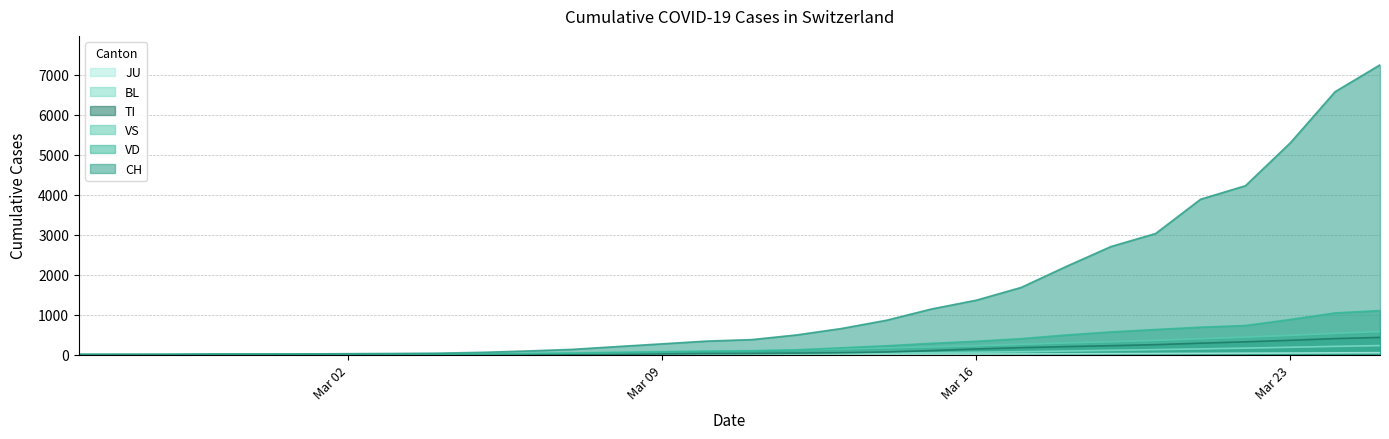

Which series has the largest total across all categories?

CH